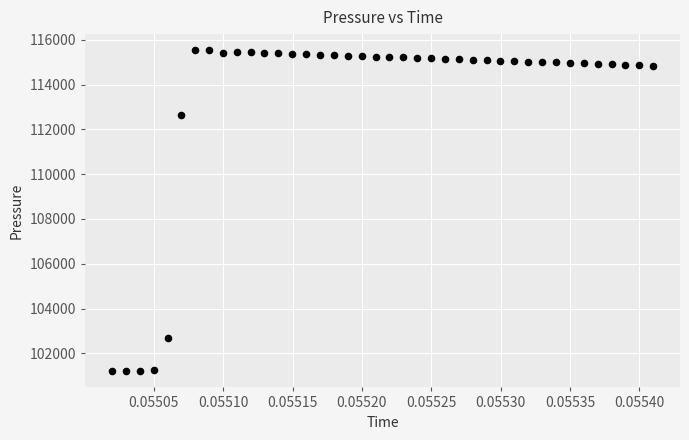

What Y value in the scatter plot is closest to 108366?

112639.6